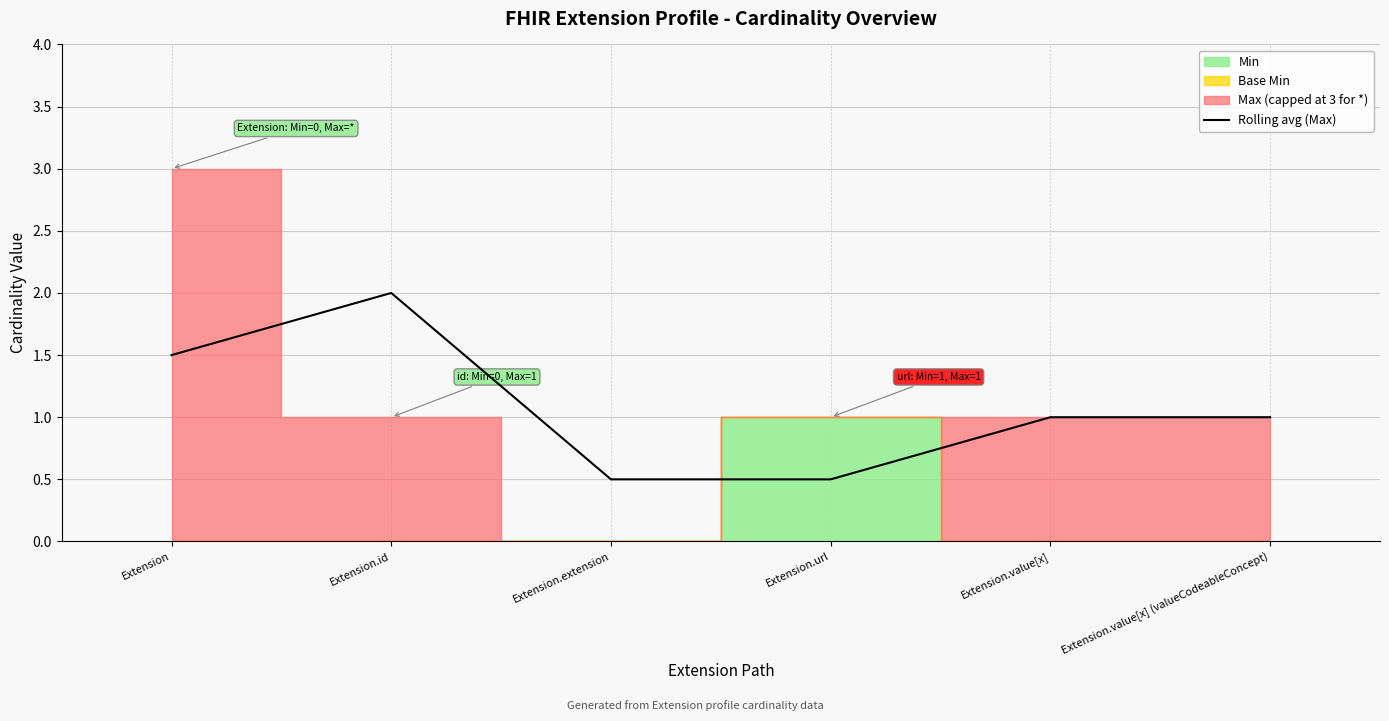

Reading left to right, list all the values displayed in this chart.

Extension=1.5	Extension.id=2.0	Extension.extension=0.5	Extension.url=0.5	Extension.value[x]=1.0	Extension.value[x] (valueCodeableConcept)=1.0